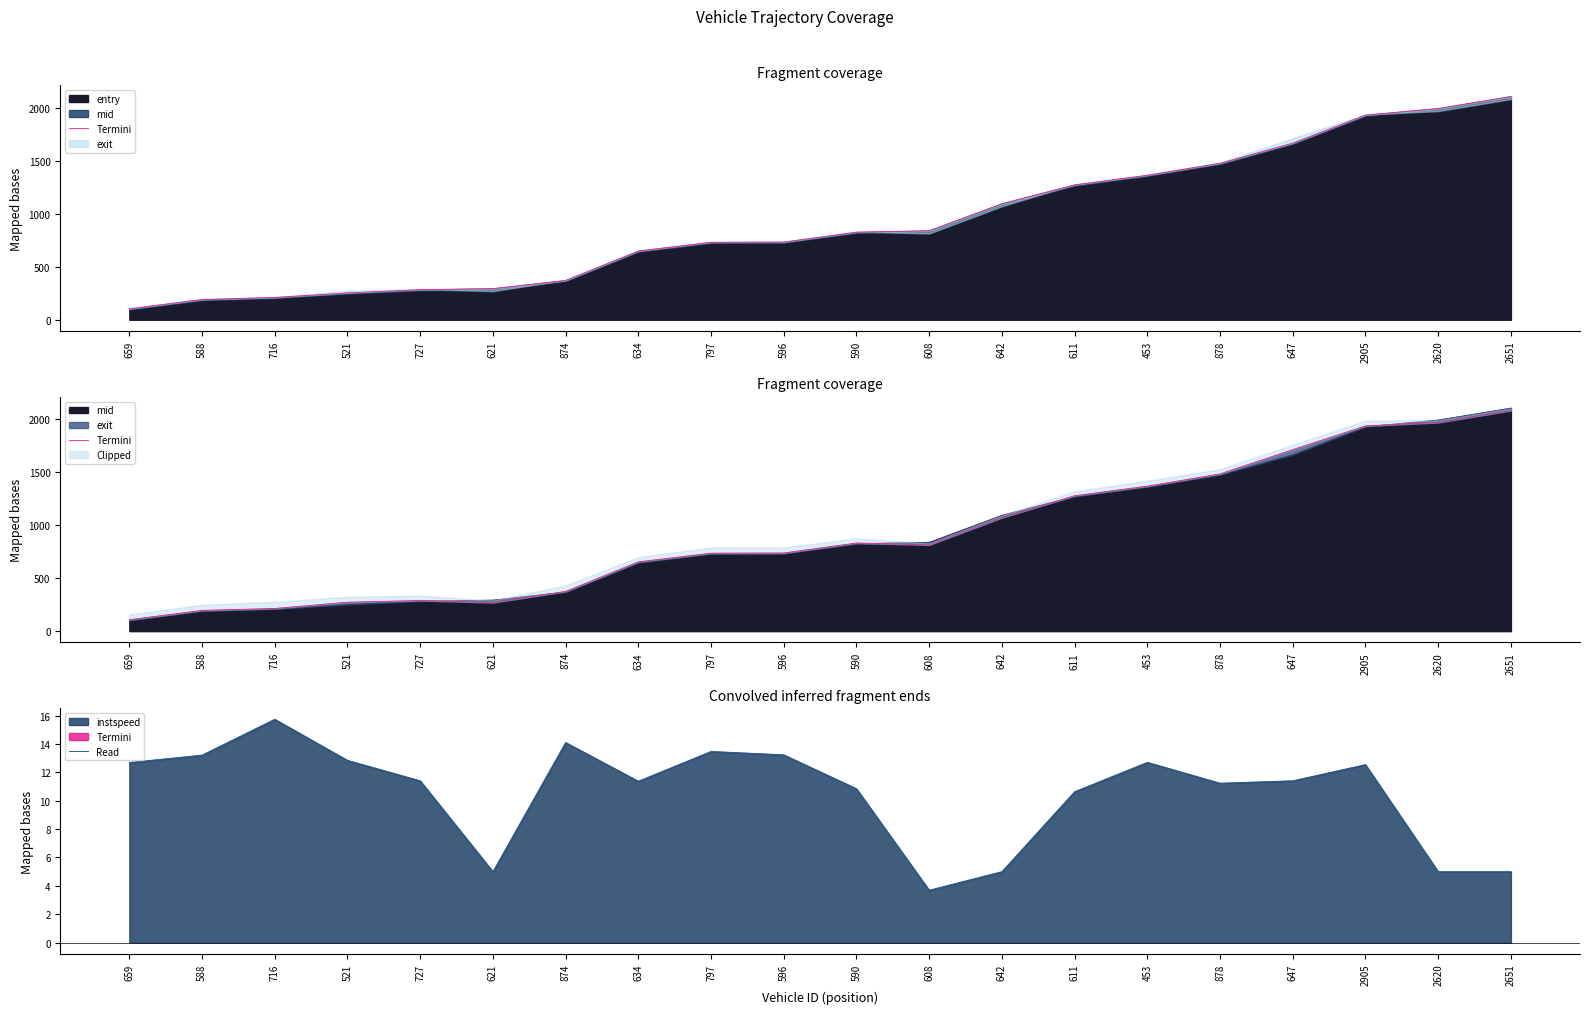

At how many categories does at least one series exceed 1654?

4